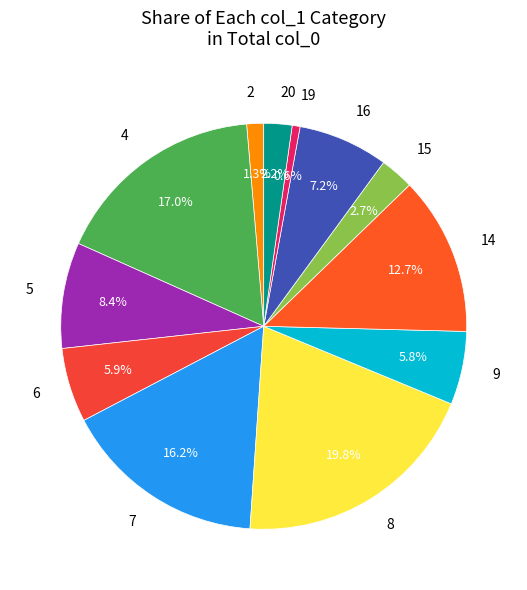

What is the largest slice in the pie chart?

8